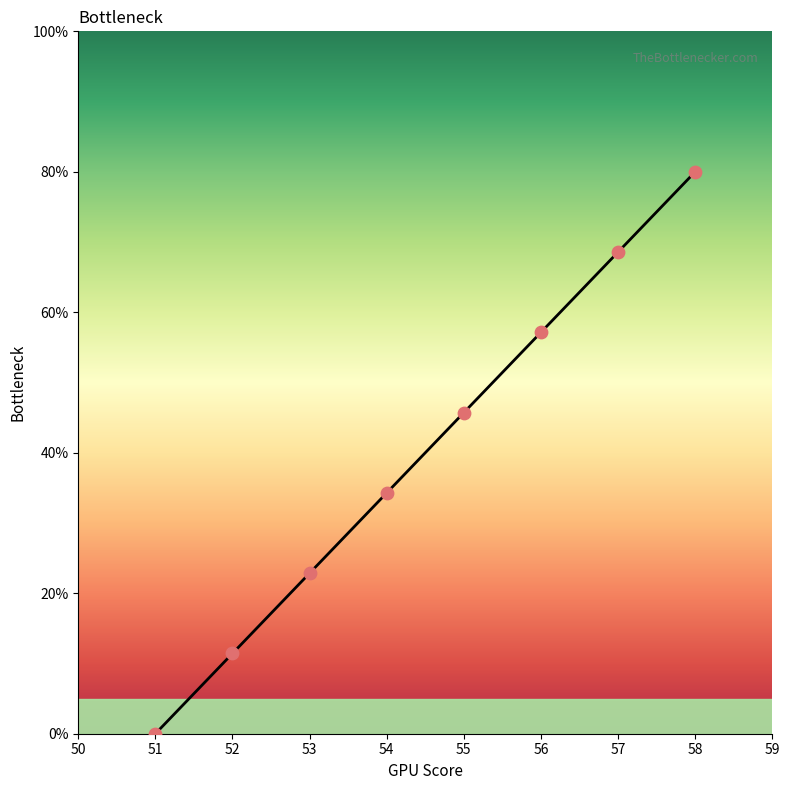

Which has a higher value, 52 or 56?

56